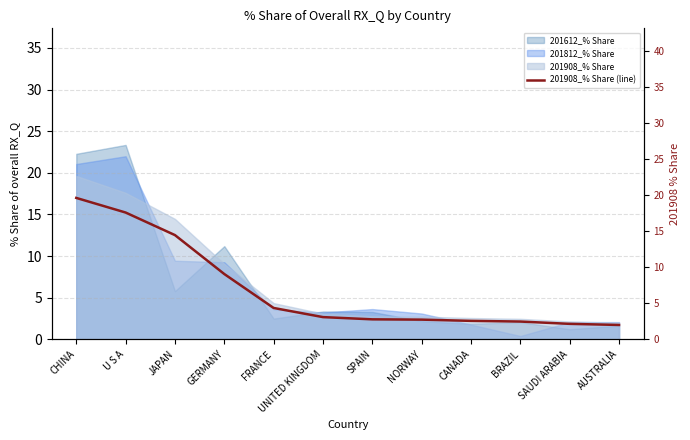

List the labels in order of value, largest first.

CHINA, U S A, JAPAN, GERMANY, FRANCE, UNITED KINGDOM, SPAIN, NORWAY, CANADA, BRAZIL, SAUDI ARABIA, AUSTRALIA